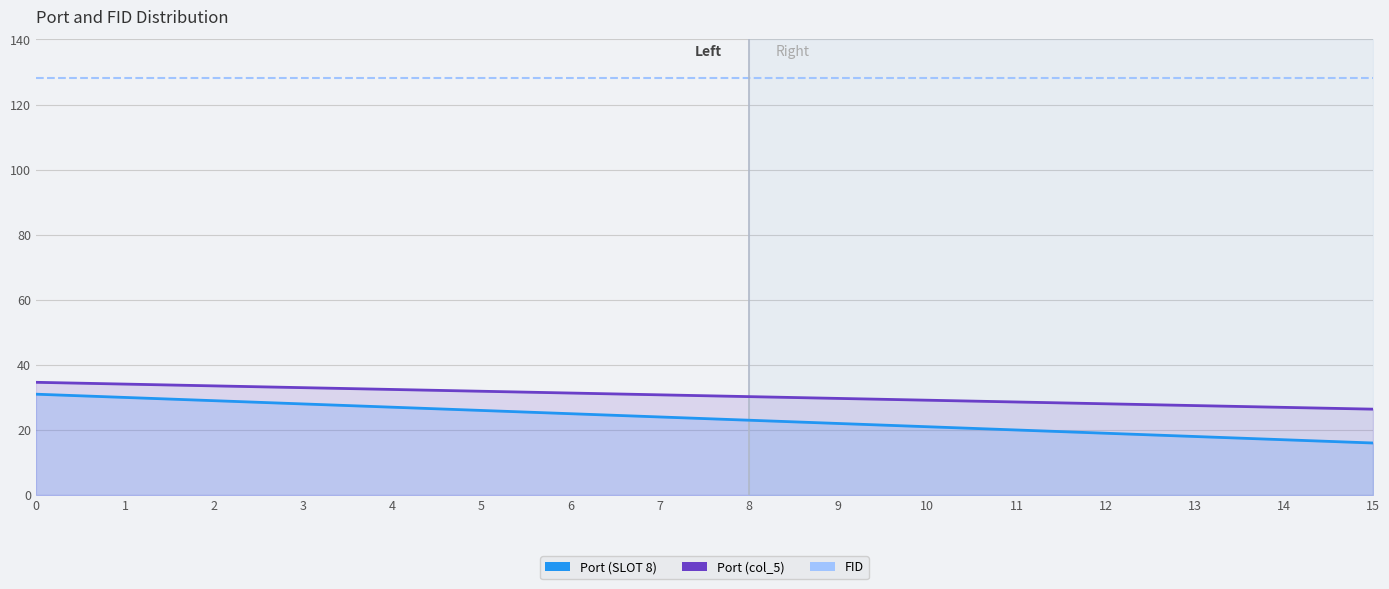

What is the minimum value shown in the chart?

16.0